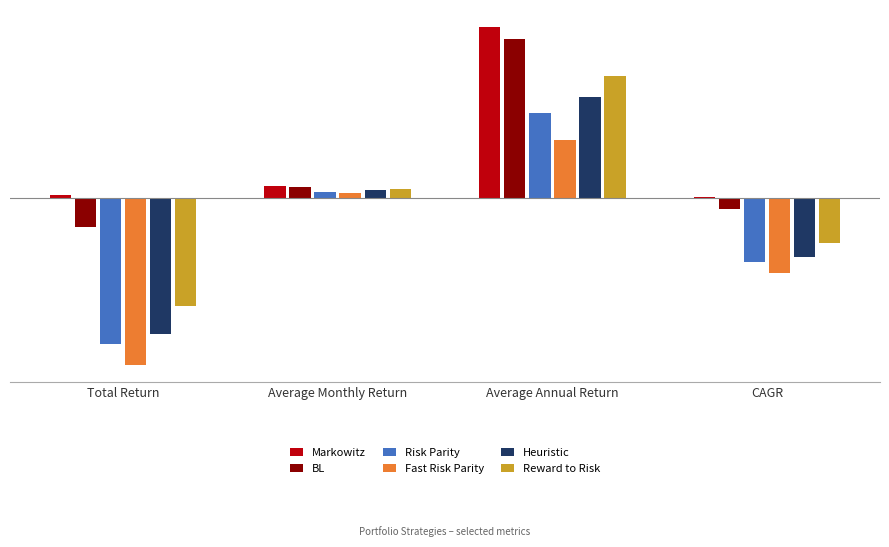

Which has a higher value, Average Monthly Return or CAGR?

Average Monthly Return